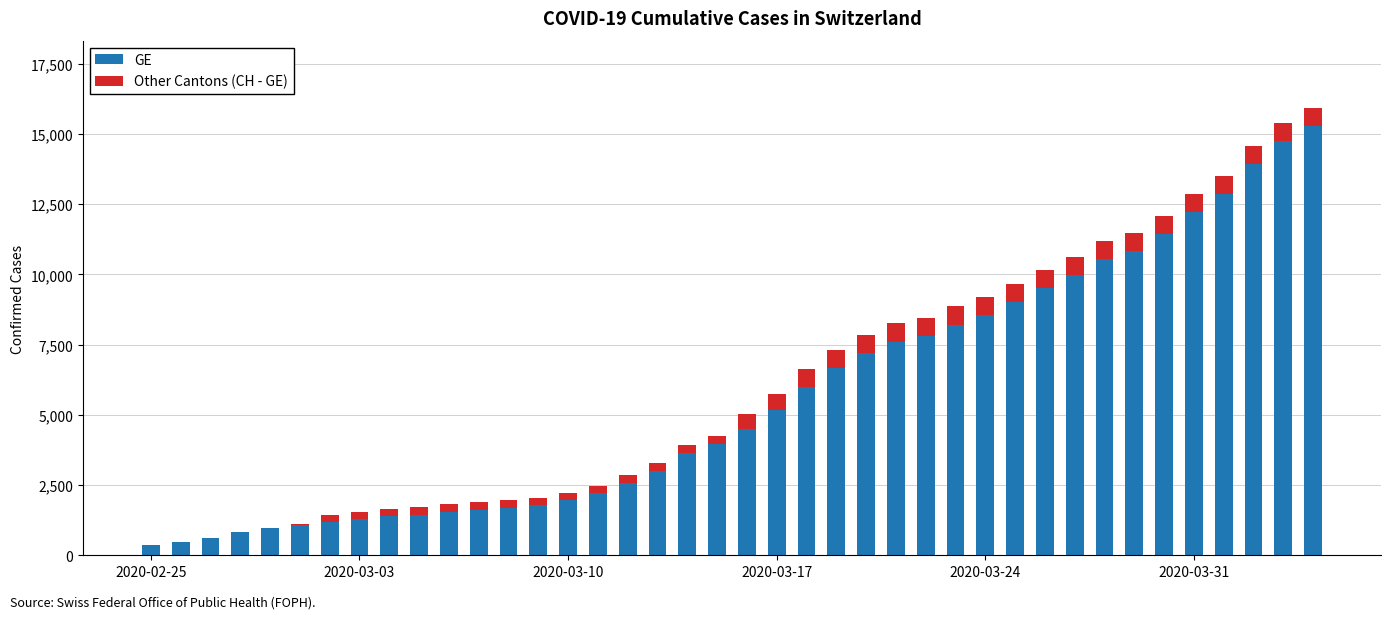

What is the sum of all GE values?

225656